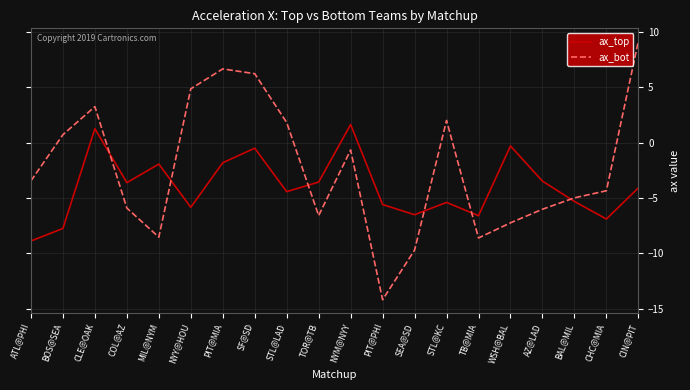

True or false: ax_bot has a value of 8.6 at NYY@HOU.

False